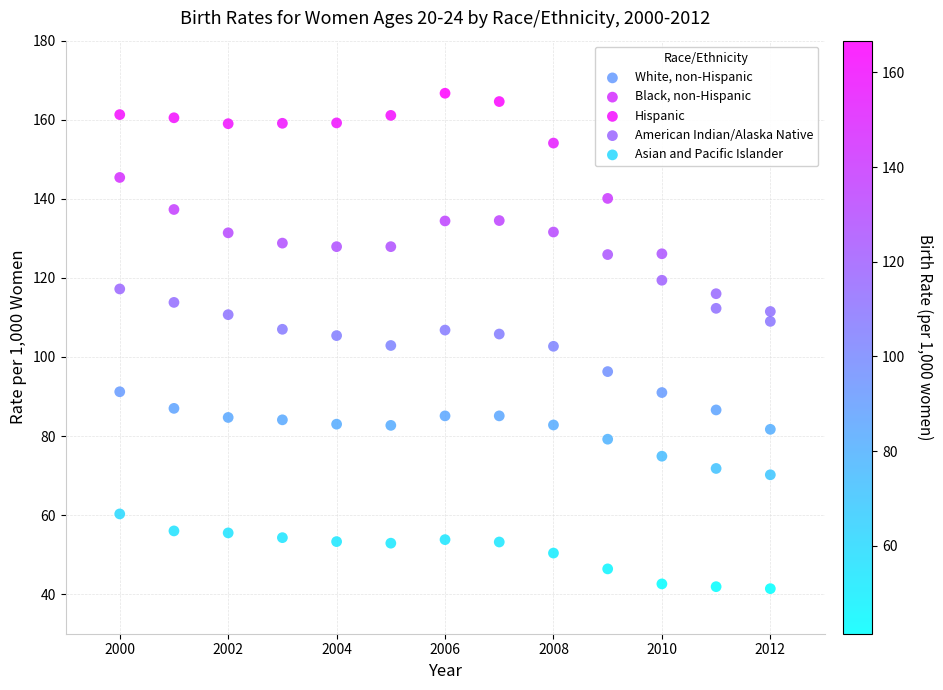

Which series has the largest Y range (max minus min)?

Hispanic